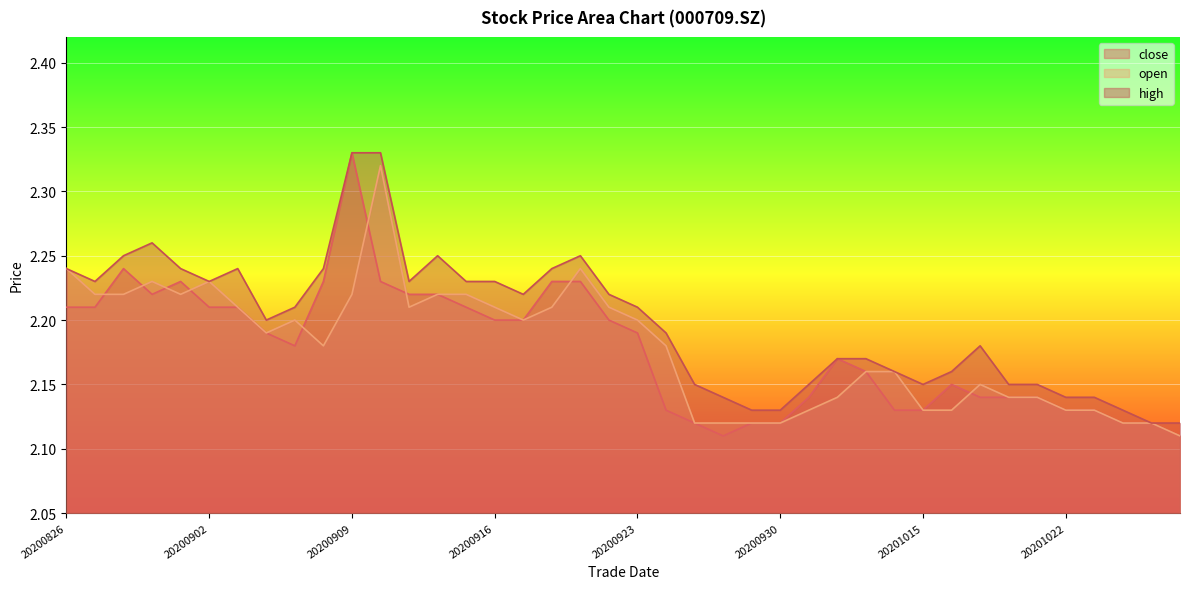

True or false: high has a value of 3.2 at 20201021.

False